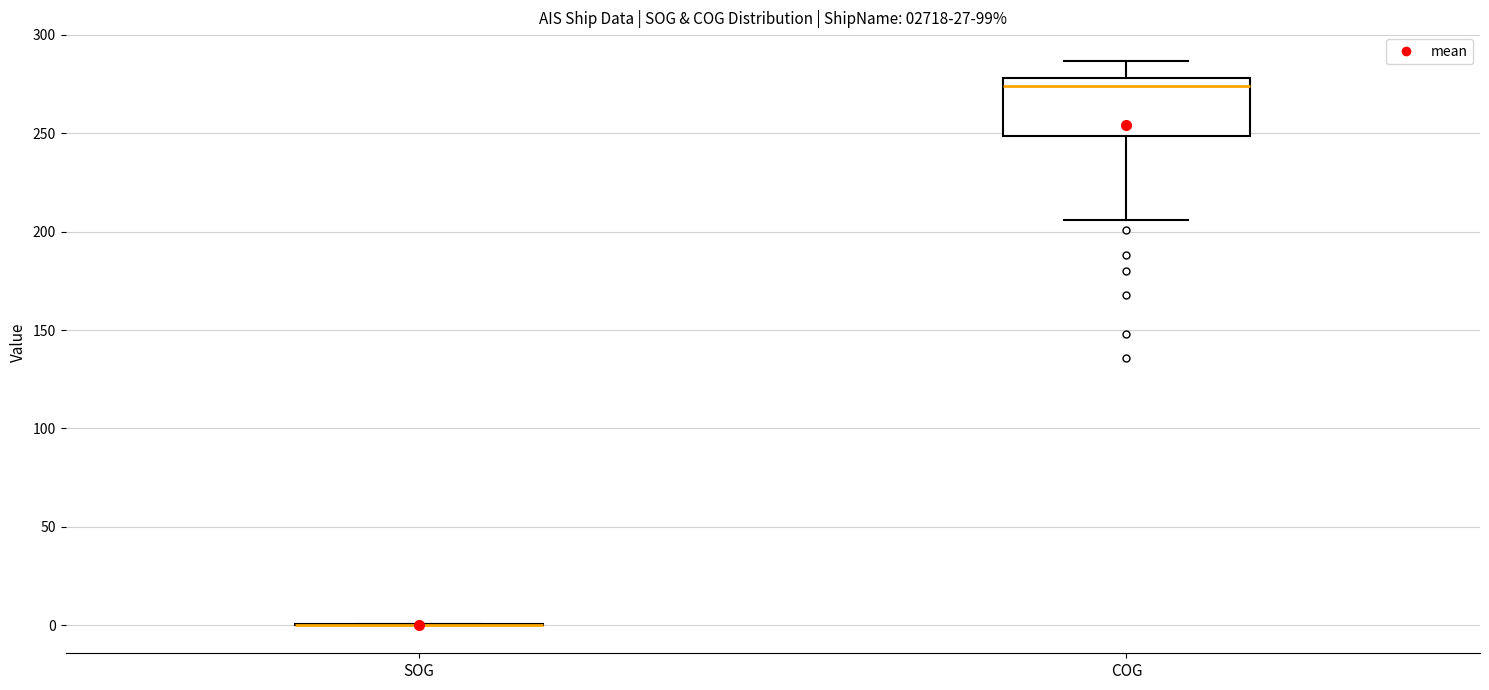

Where is the lower edge of the box for COG on the y-axis? The values are not printed on the chart, so give them approximately, as read against the axis.

250